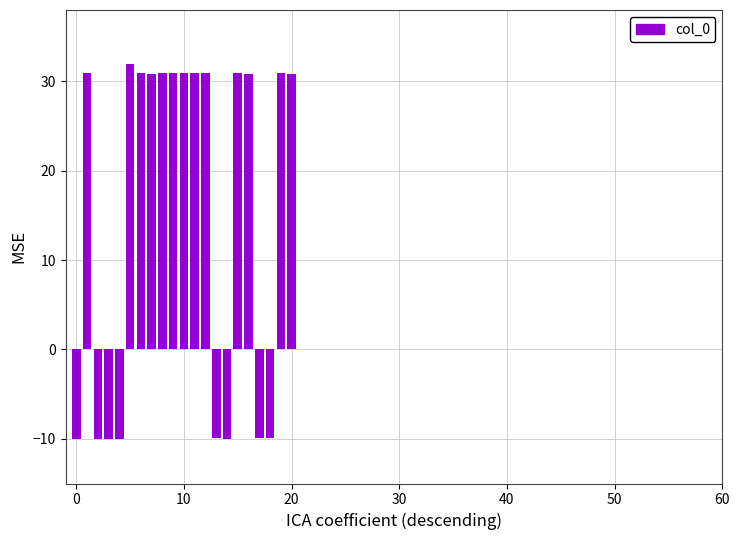

What is the smallest value displayed?

-10.0